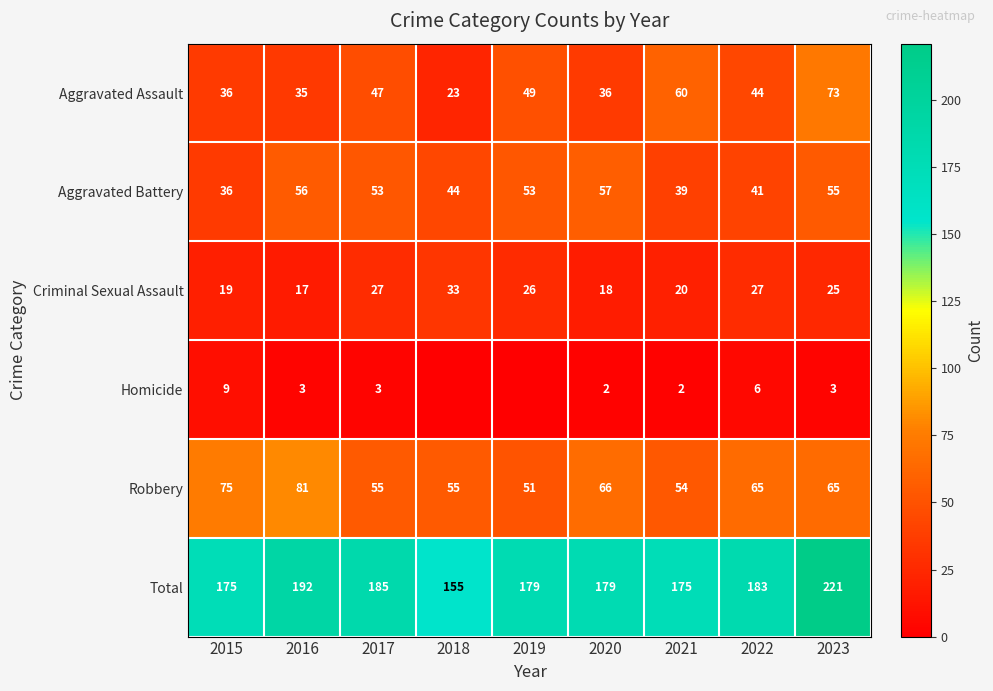

True or false: Total has a value of 183 at 2022.

True